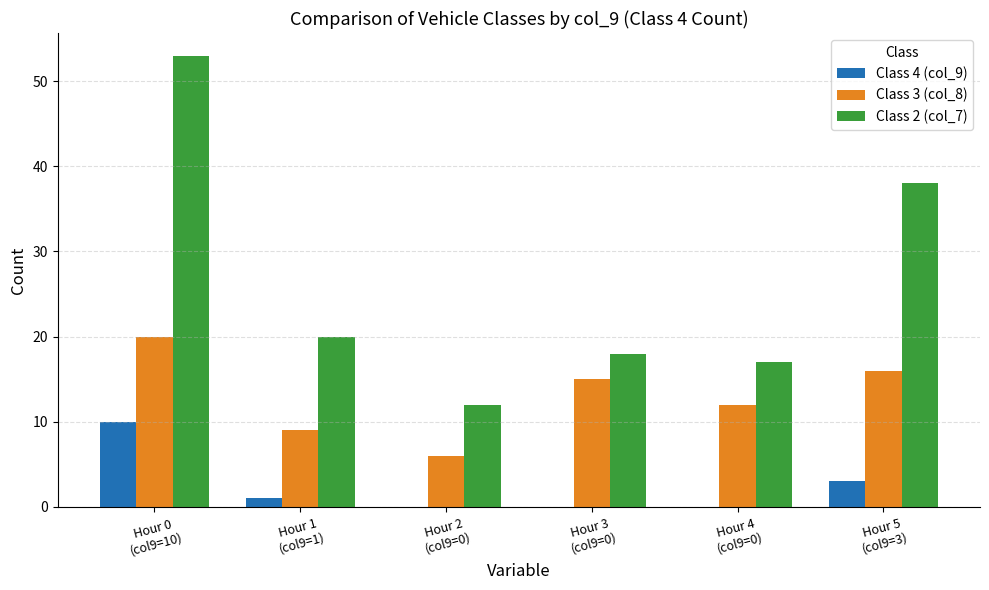

Is the value of Class 4 (col_9) at Hour 3
(col9=0) greater than the value of Class 2 (col_7) at Hour 3
(col9=0)?

No